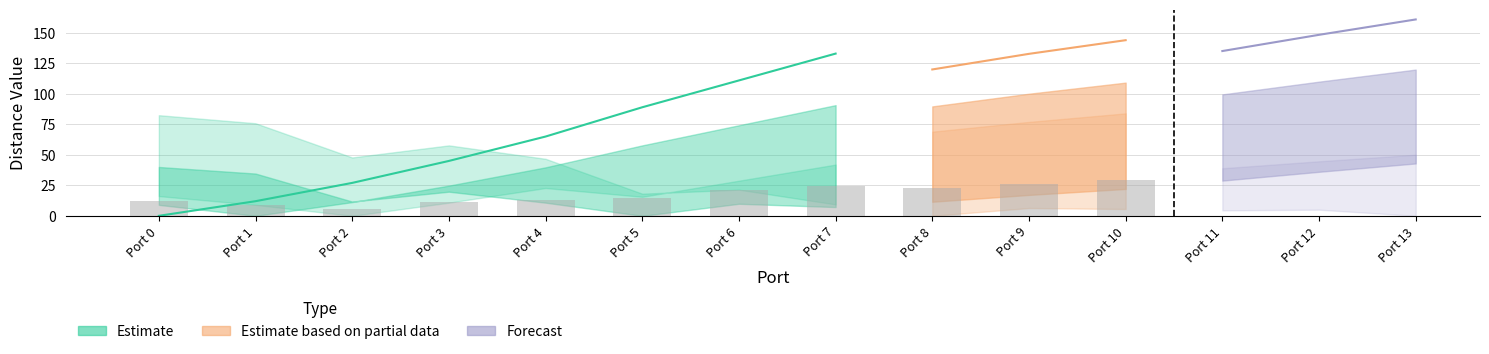

Where is from_0 nearest to the value 109?

6